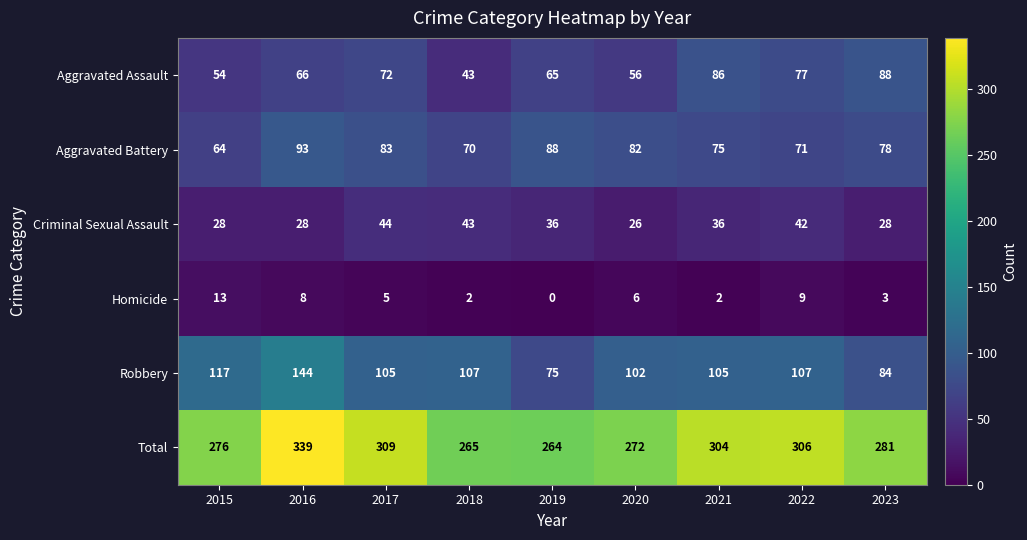

How many data points does each series have?

9